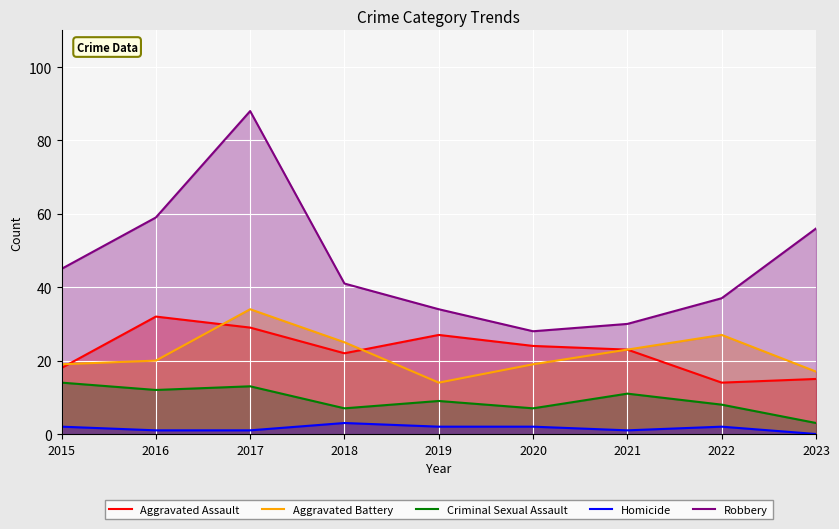

What is the approximate value of Robbery at 2022?

37